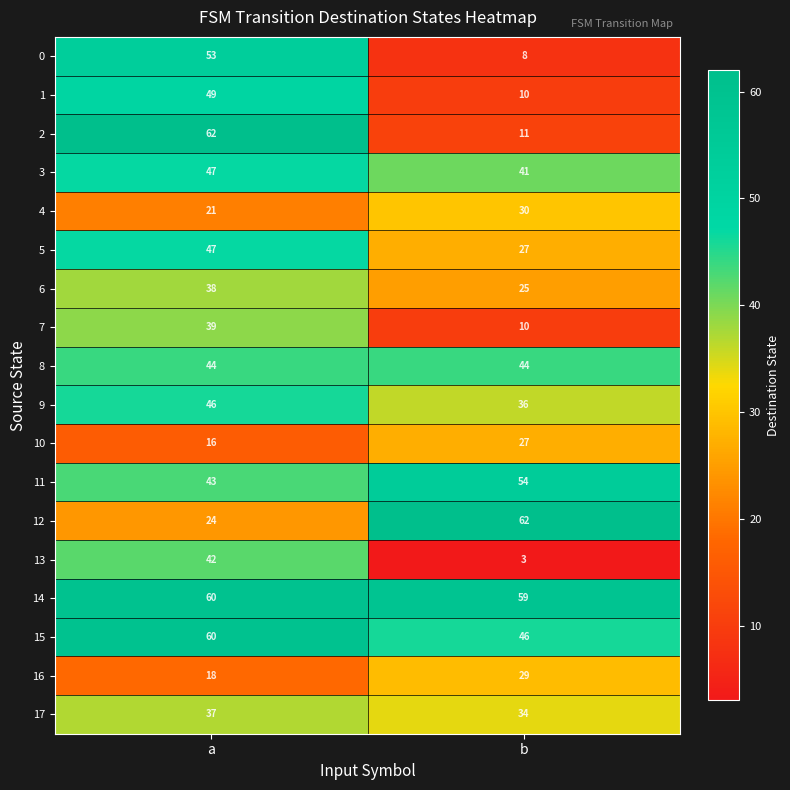

The value of 1 at a is 49. True or false?

True